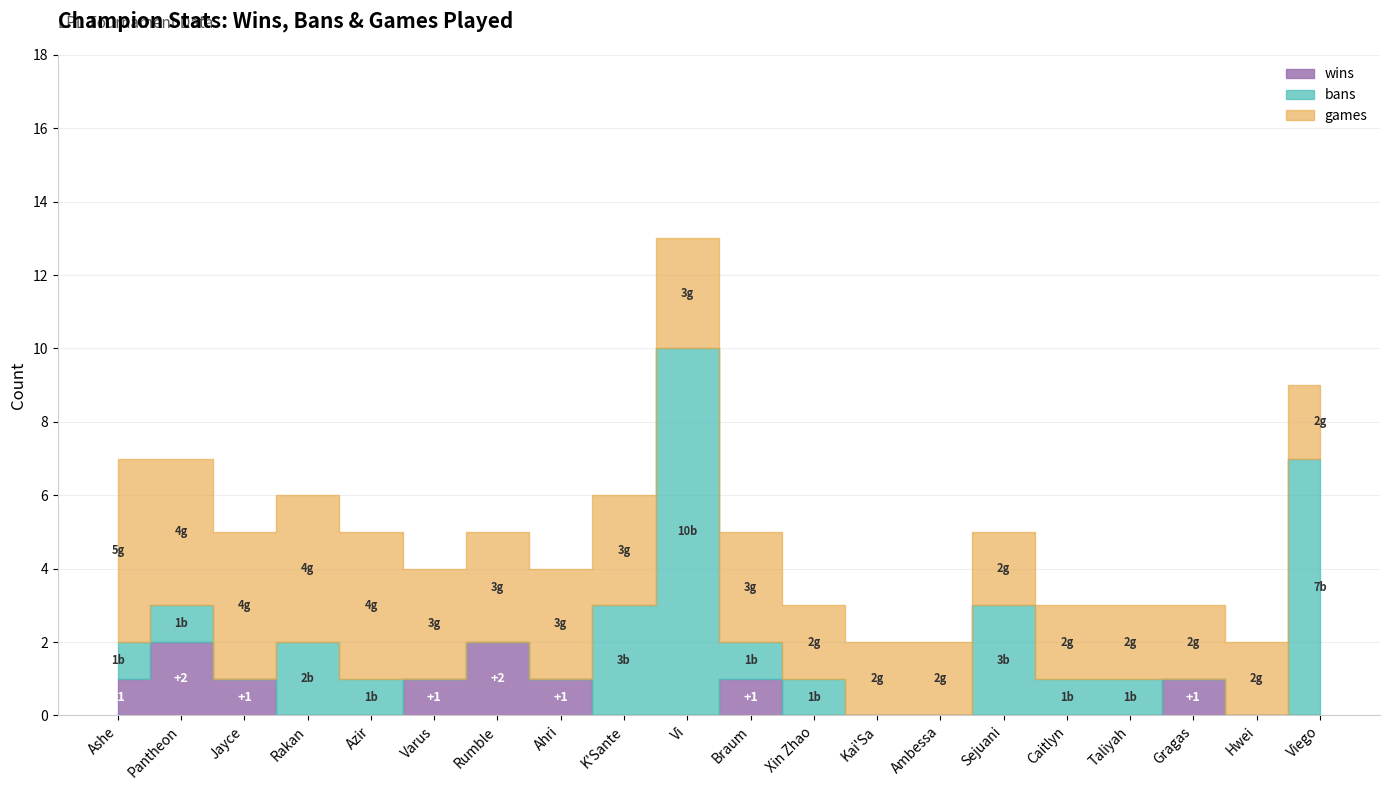

How many values in the bans series are below 1?

8